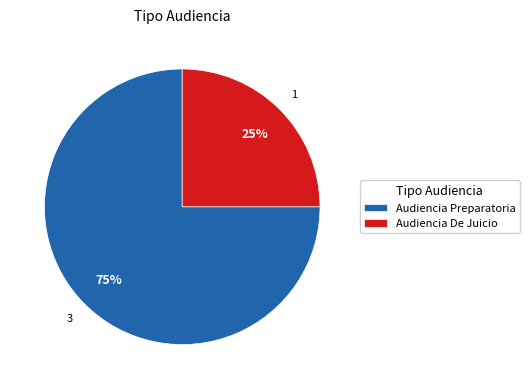

The Audiencia De Juicio slice represents 19% of the pie. True or false?

False